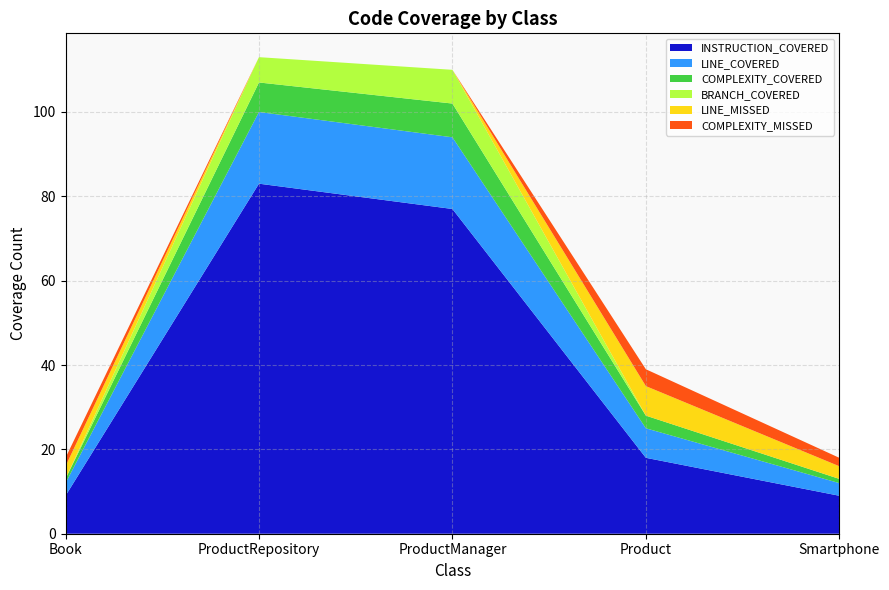

Reading left to right, extract all data points from this chart.

INSTRUCTION_COVERED: Book=9	ProductRepository=83	ProductManager=77	Product=18	Smartphone=9
LINE_COVERED: Book=3	ProductRepository=17	ProductManager=17	Product=7	Smartphone=3
COMPLEXITY_COVERED: Book=1	ProductRepository=7	ProductManager=8	Product=3	Smartphone=1
BRANCH_COVERED: Book=0	ProductRepository=6	ProductManager=8	Product=0	Smartphone=0
LINE_MISSED: Book=3	ProductRepository=0	ProductManager=0	Product=7	Smartphone=3
COMPLEXITY_MISSED: Book=2	ProductRepository=0	ProductManager=0	Product=4	Smartphone=2